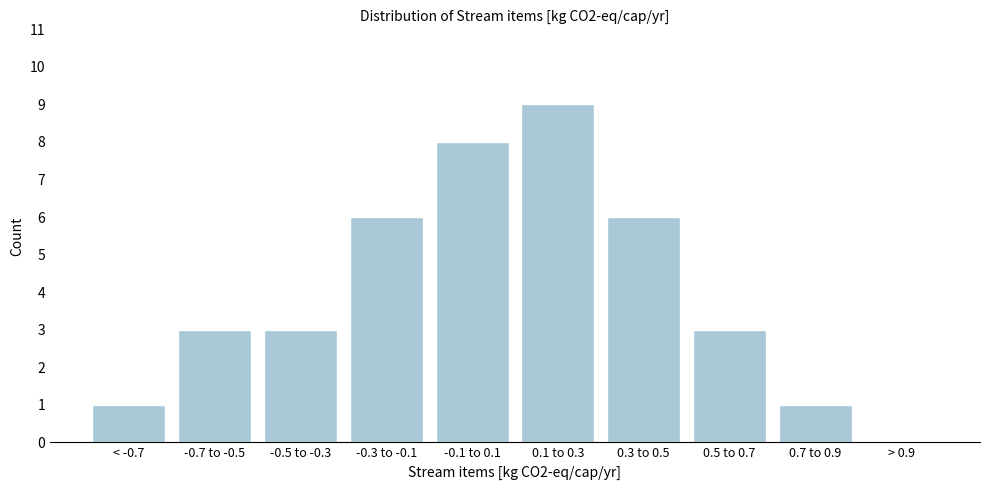

Reading left to right, list all the values displayed in this chart.

< -0.7=1	-0.7 to -0.5=3	-0.5 to -0.3=3	-0.3 to -0.1=6	-0.1 to 0.1=8	0.1 to 0.3=9	0.3 to 0.5=6	0.5 to 0.7=3	0.7 to 0.9=1	> 0.9=0